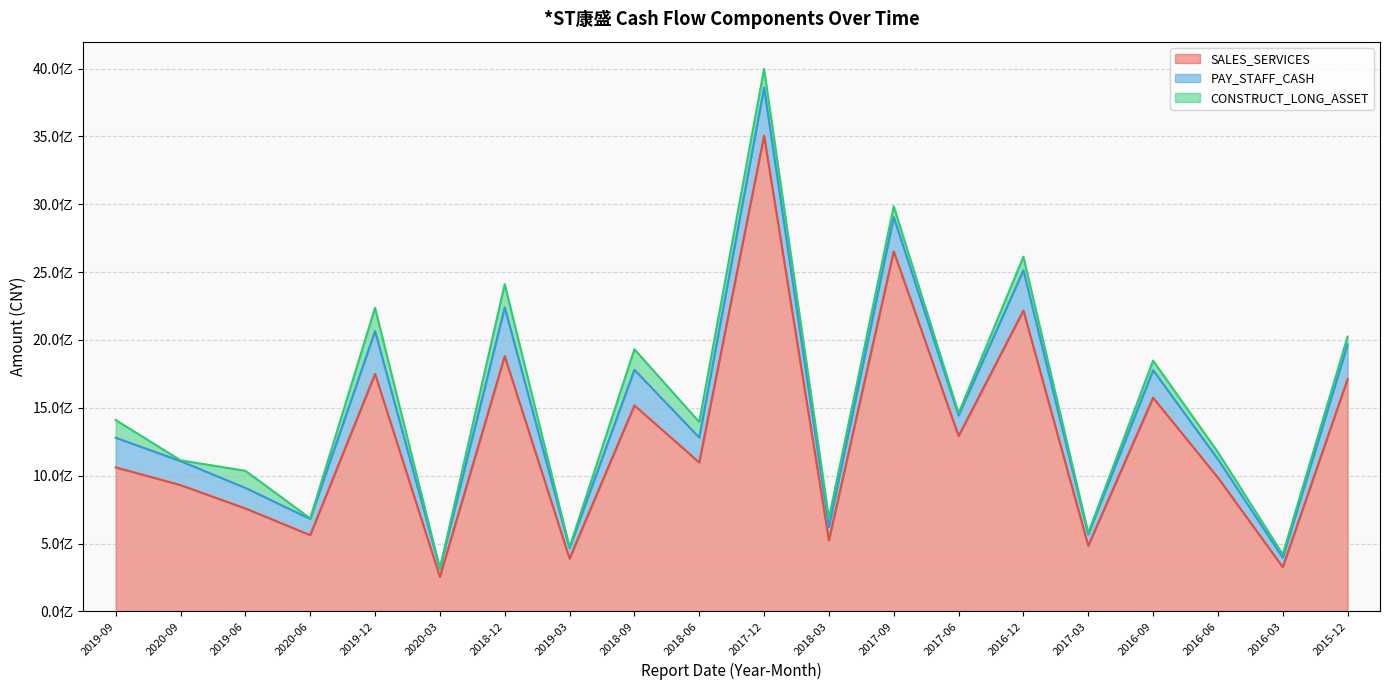

What is the sum of all PAY_STAFF_CASH values?

3824168968.7